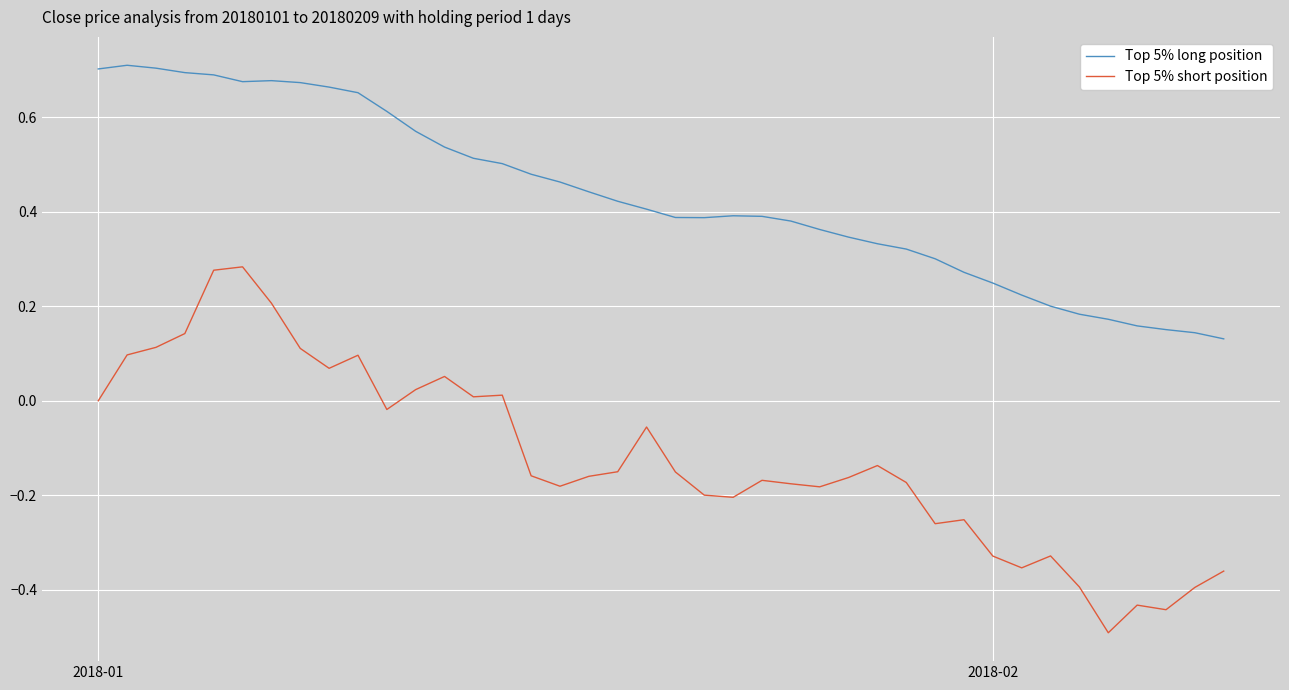

True or false: Top 5% short position and Top 5% long position cross at least once.

False